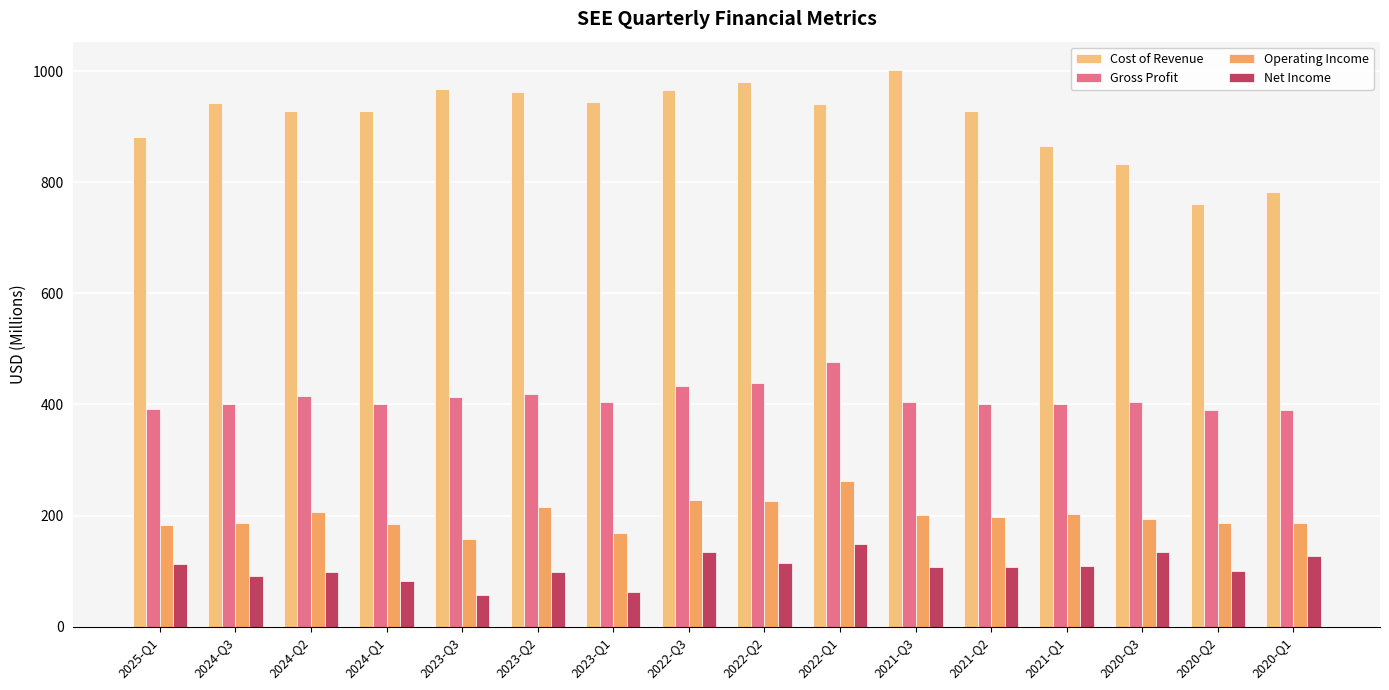

What is the difference between the second highest and minimum values in the Net Income series?

77.6